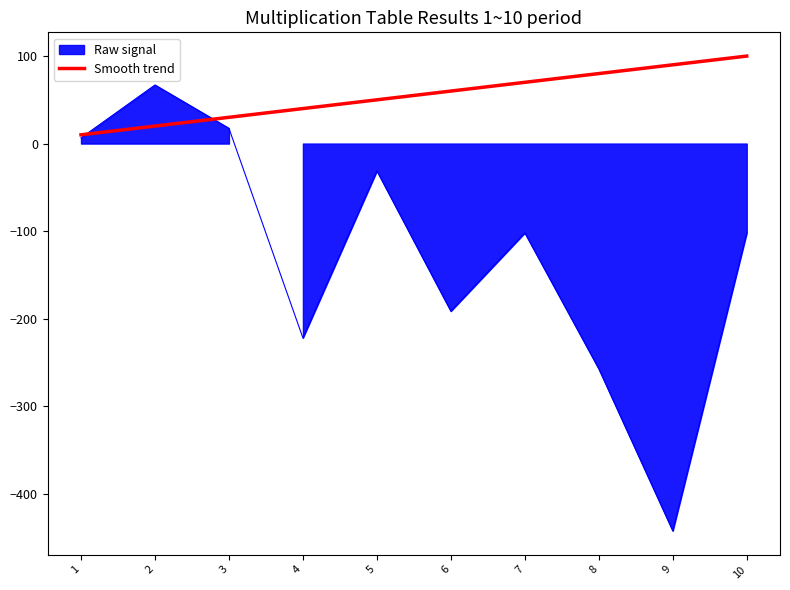

Which category has the highest value across all series?

10